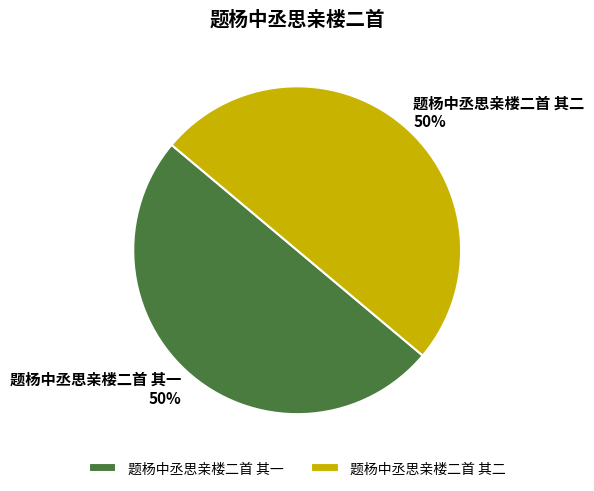

Approximately how many times larger is the value at 题杨中丞思亲楼二首 其一 compared to 题杨中丞思亲楼二首 其二?

1.0